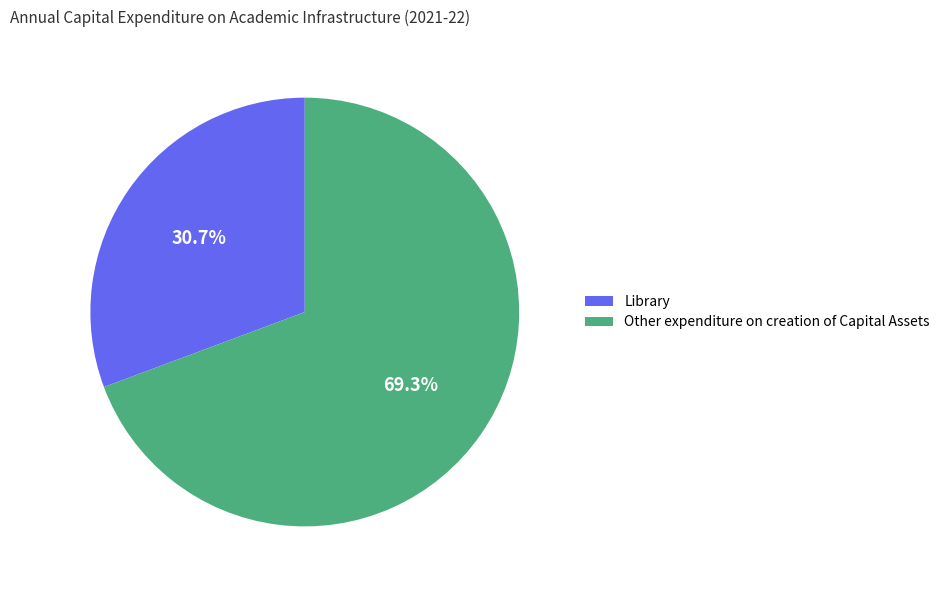

True or false: Library accounts for 31% of the total.

True